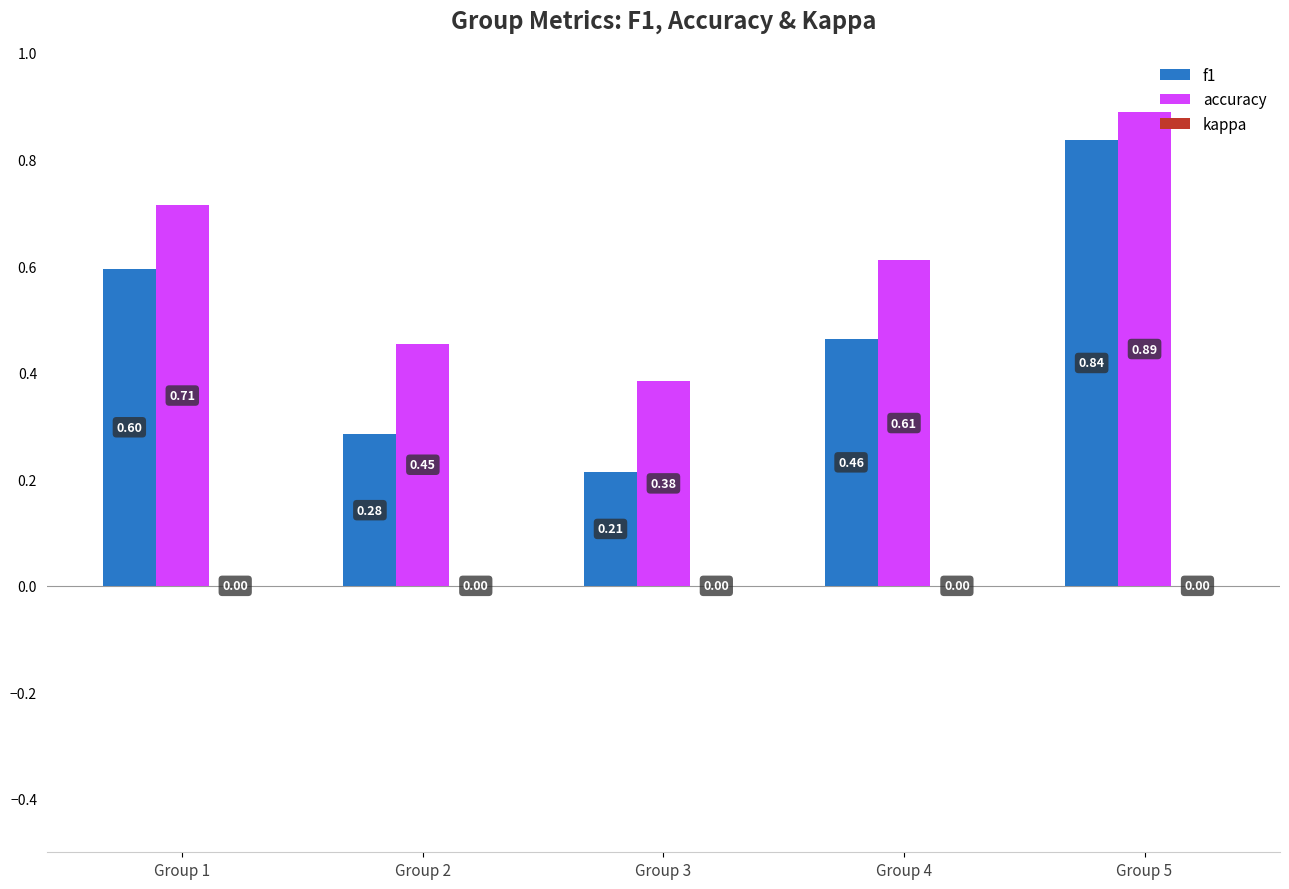

What is the total value across all series at Group 4?

1.1